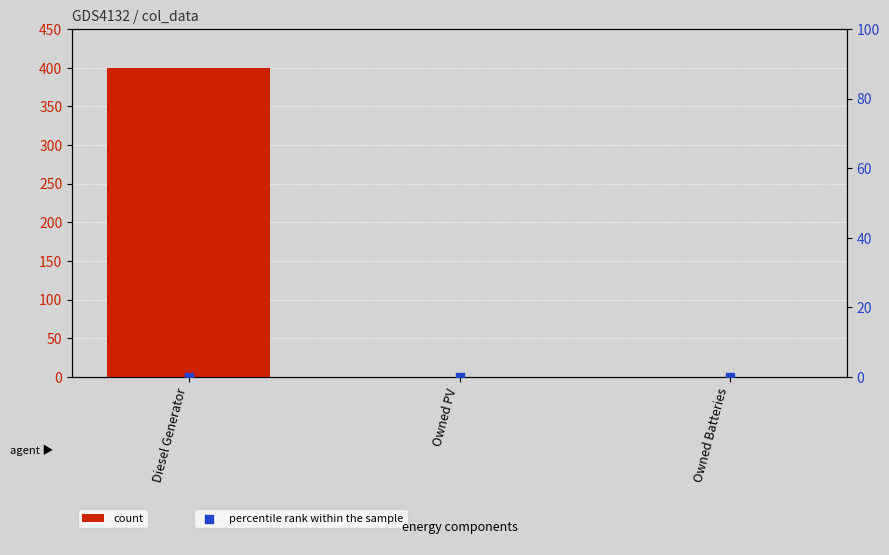

Which series contains the lowest Y value?

count